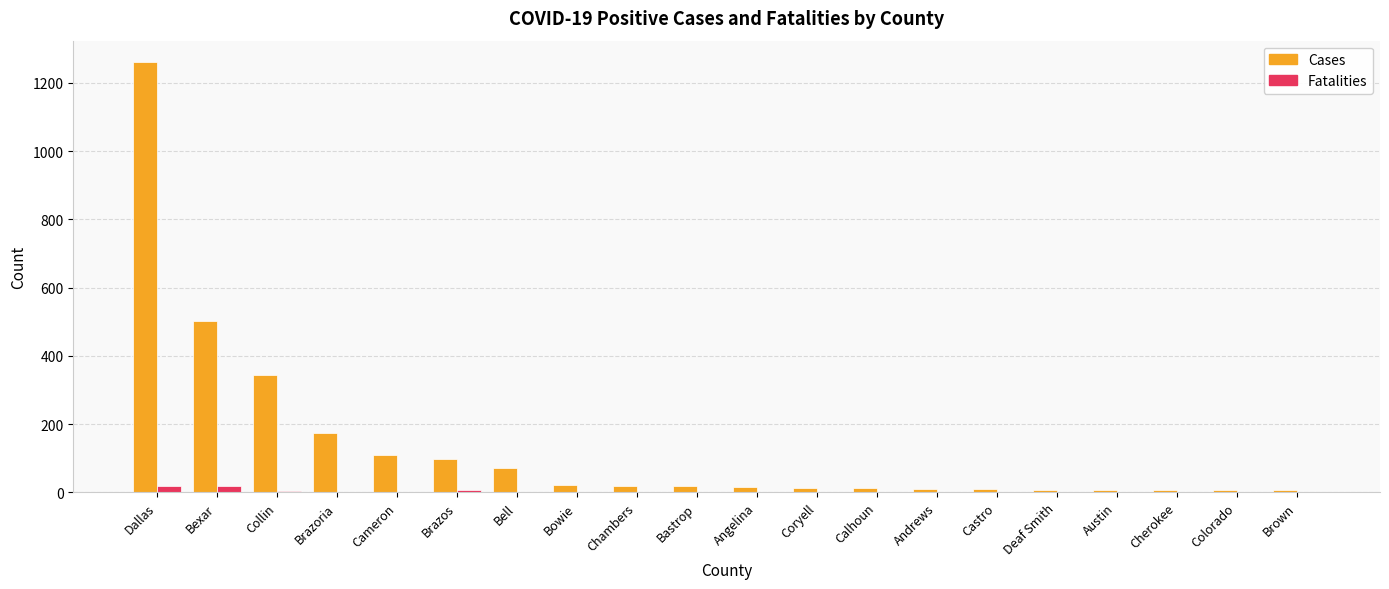

Which label corresponds to the largest value in the chart?

Dallas